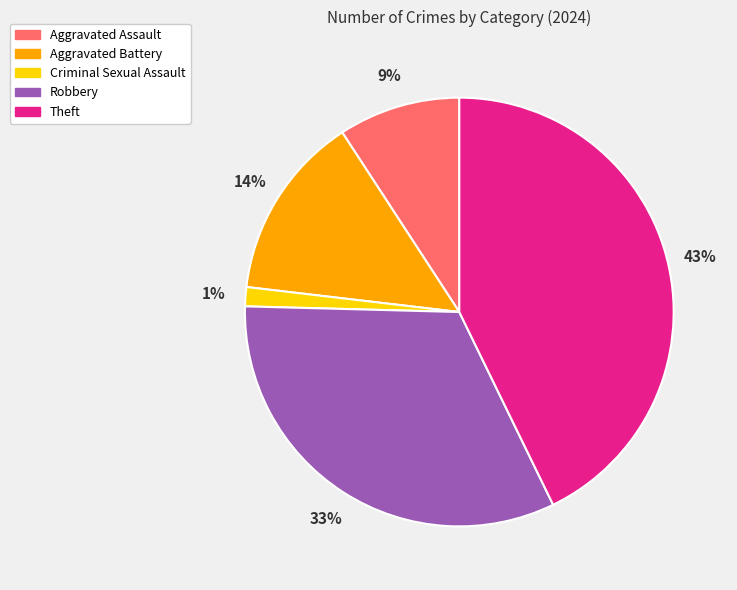

The Robbery slice represents 33% of the pie. True or false?

True